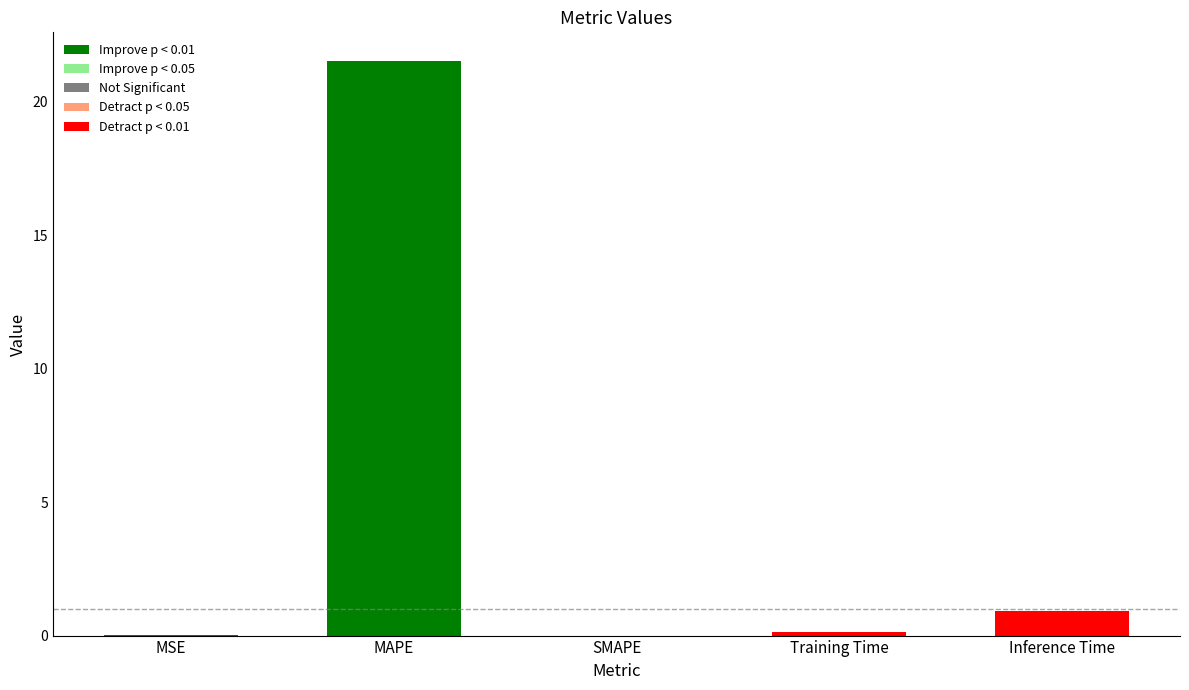

What value does the data have at MAPE?

21.5